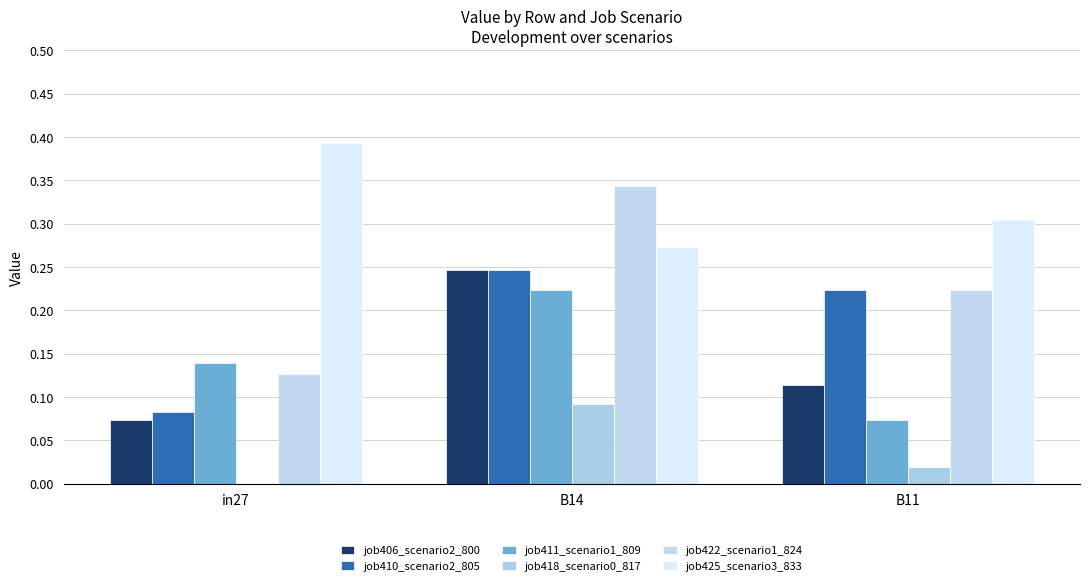

At which category is the sum across all series the highest?

B14